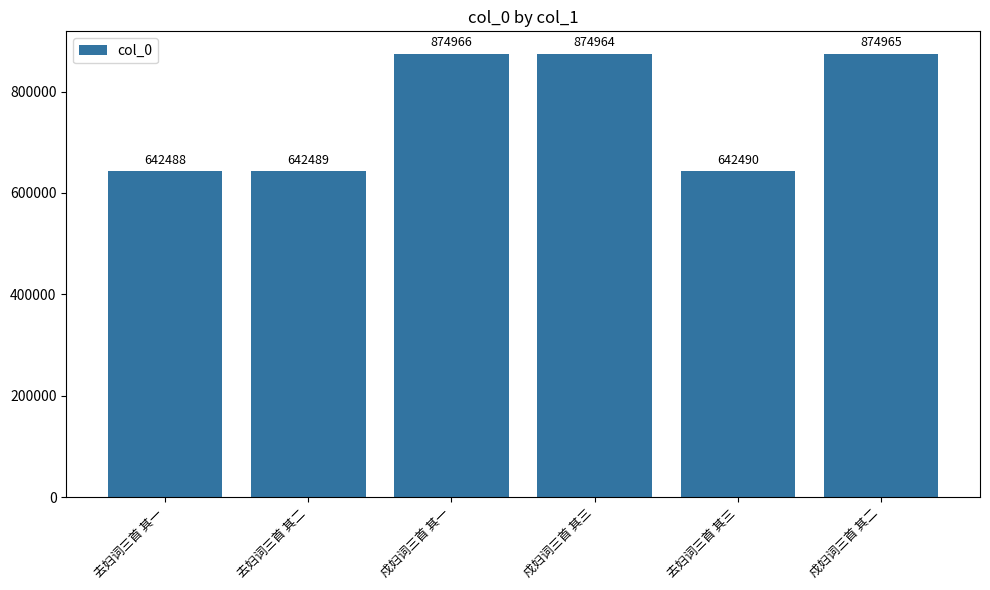

What is the approximate value at 去妇词三首 其三, to the nearest 50?

642500